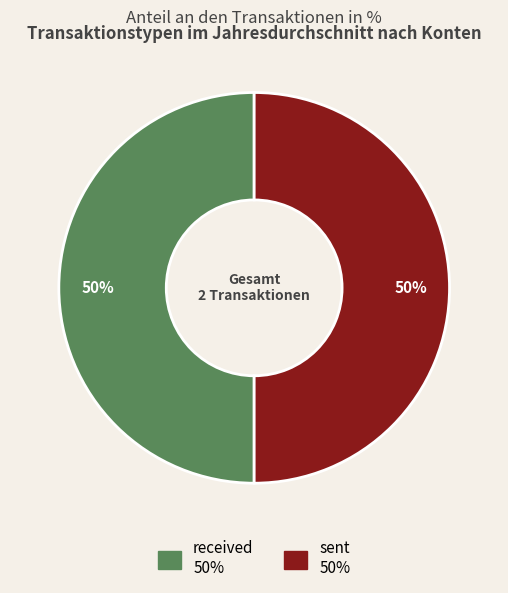

Combined, do sent 50% and received 50% account for over 50%?

Yes